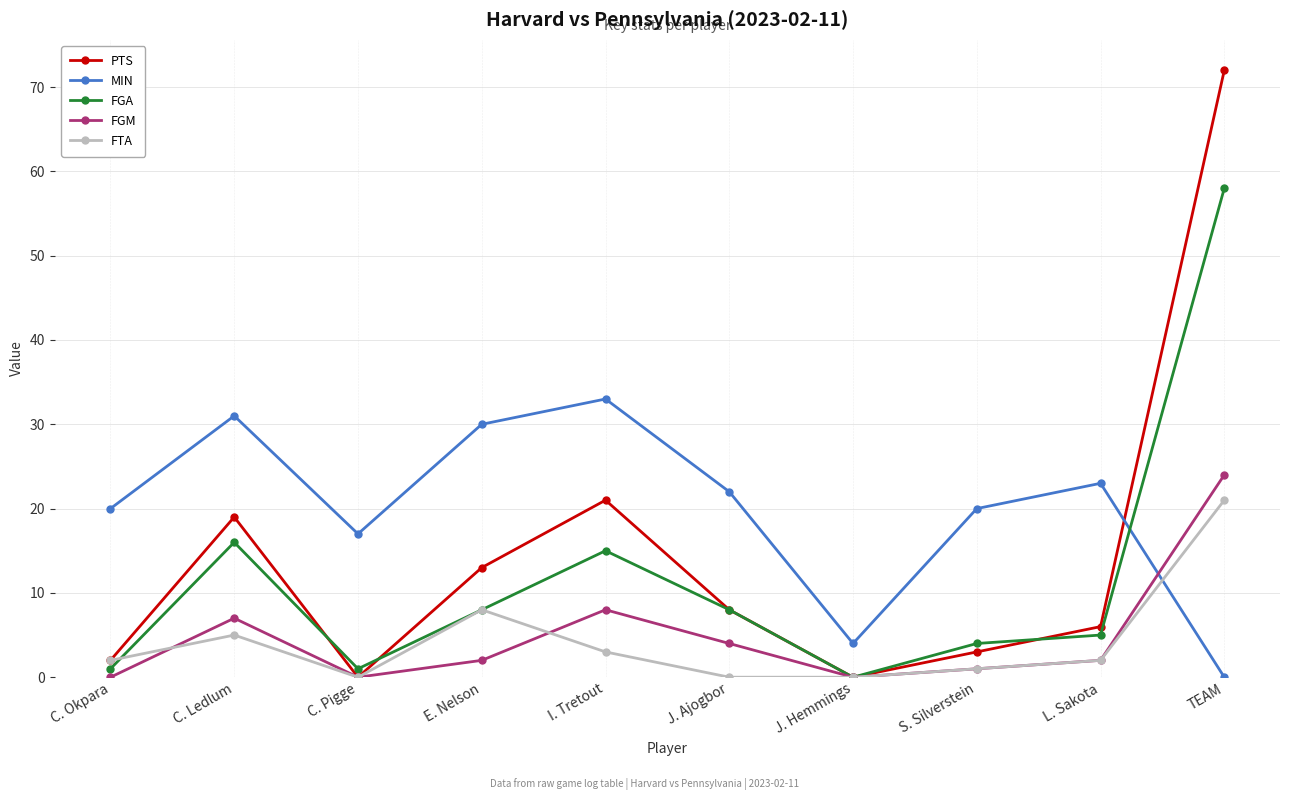

At which label does PTS reach its peak?

TEAM